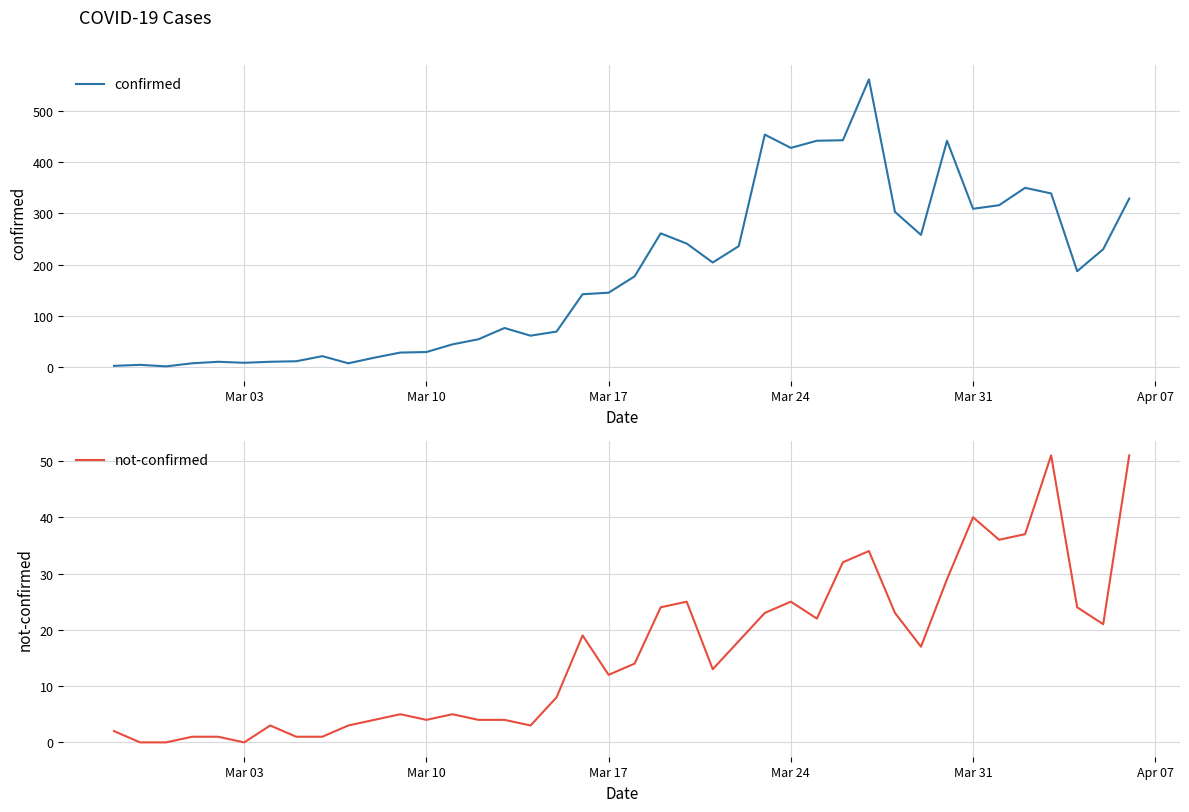

True or false: not-confirmed has more than 0 points higher than both neighbors.

True